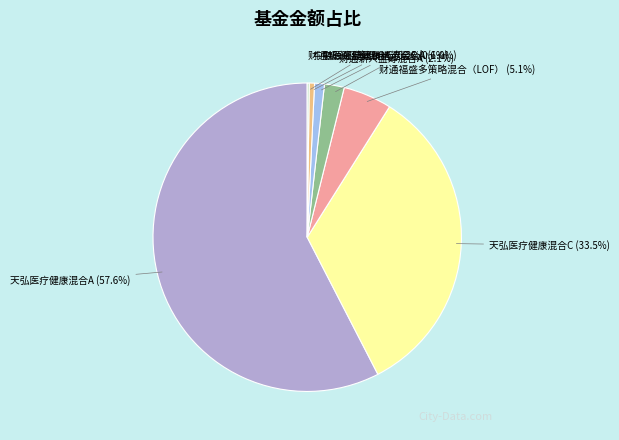

Do 天弘医疗健康混合A (57.6%) and 财通福盛多策略混合（LOF） (5.1%) together represent more than half of the pie?

Yes